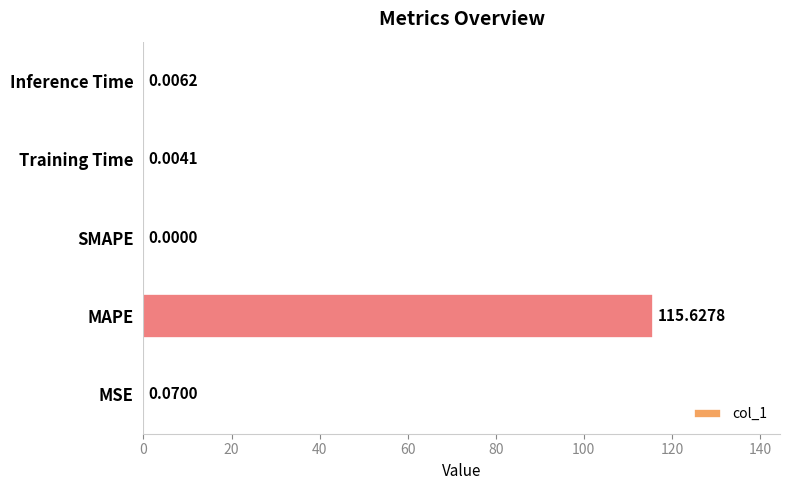

What is the change in value from MAPE to Inference Time?

-115.6